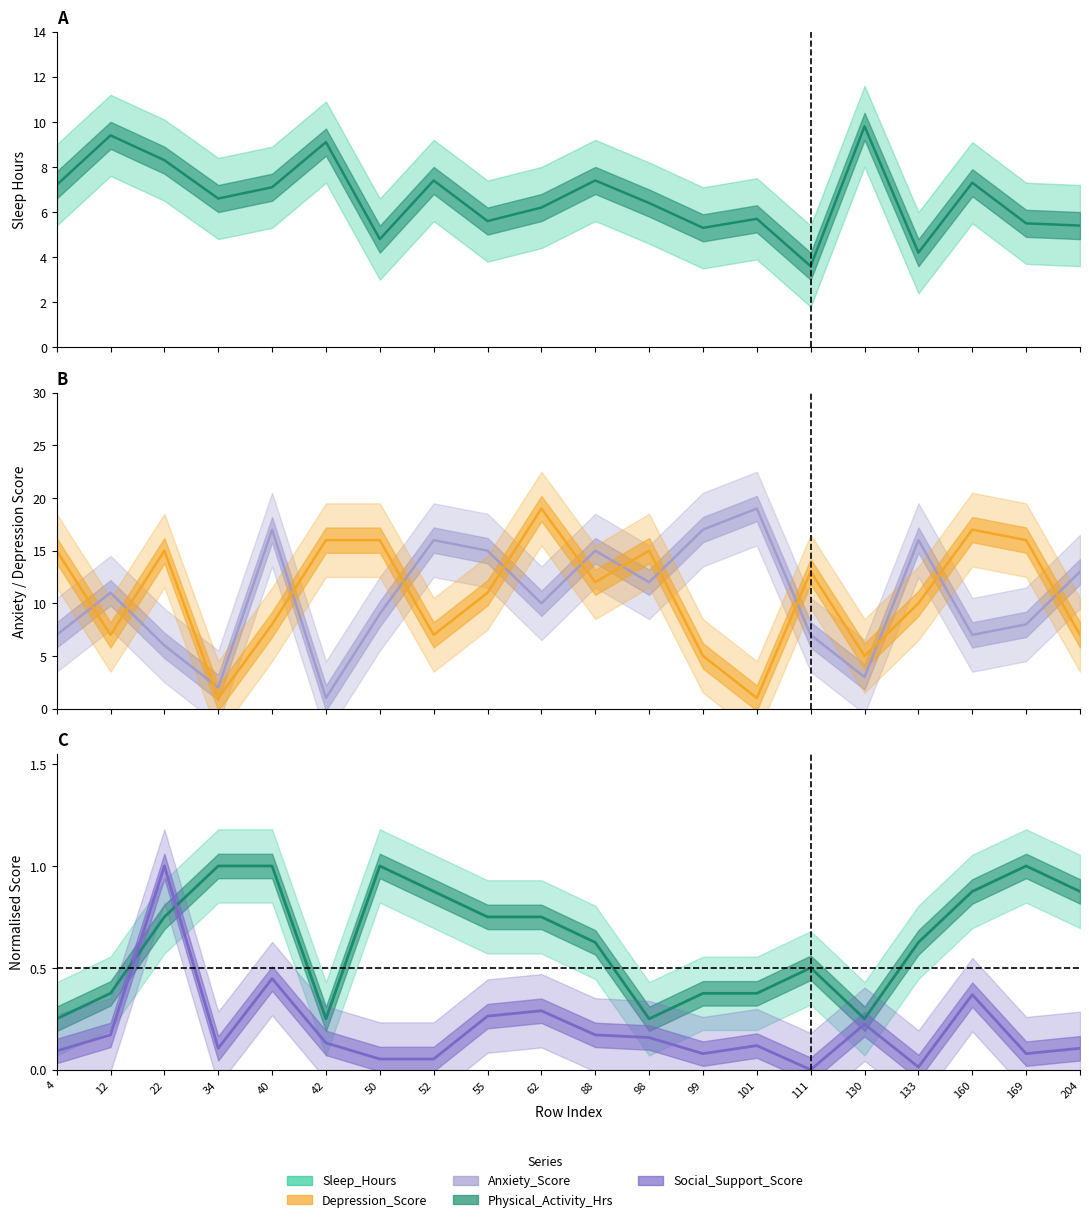

Read the value at 101.

5.7